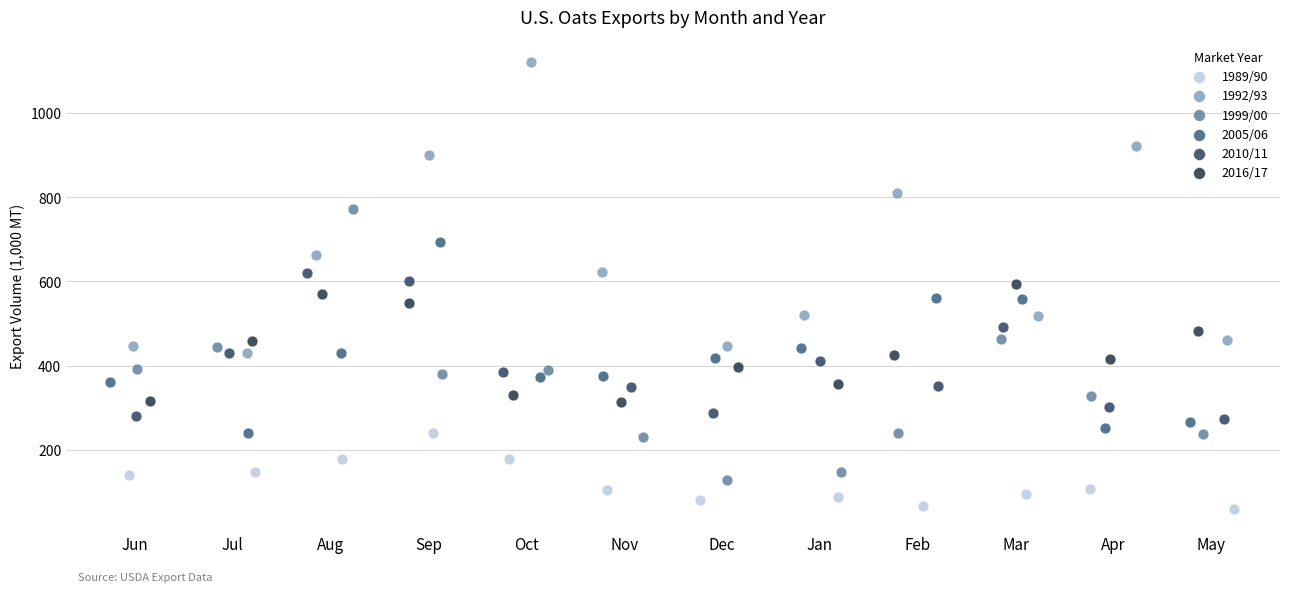

Which series contains the lowest Y value?

1989/90